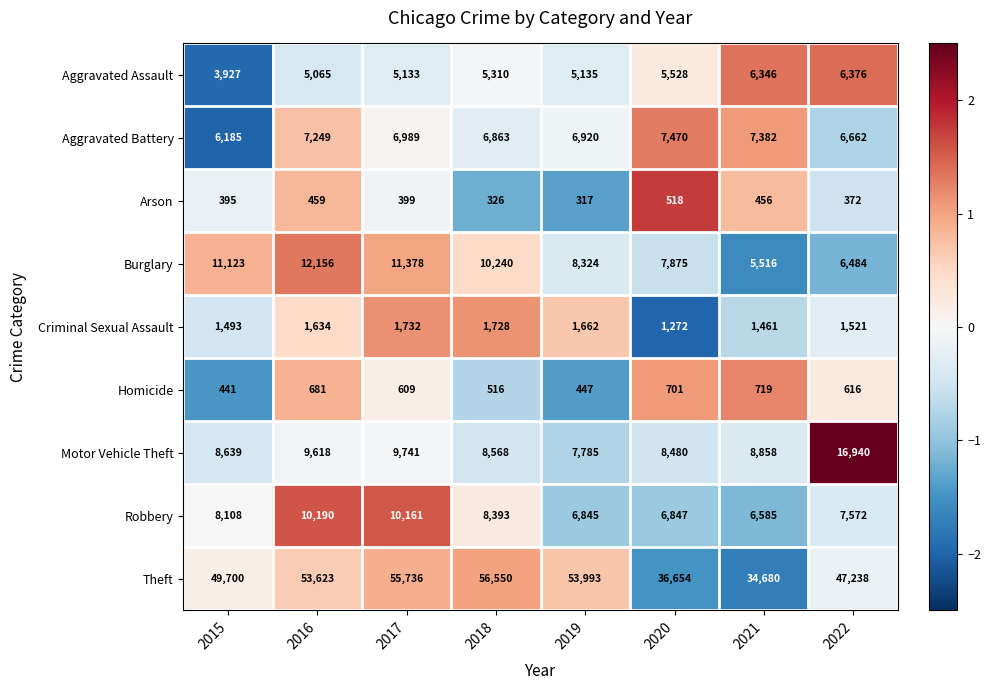

Where does the Homicide series first go above 616?

2016